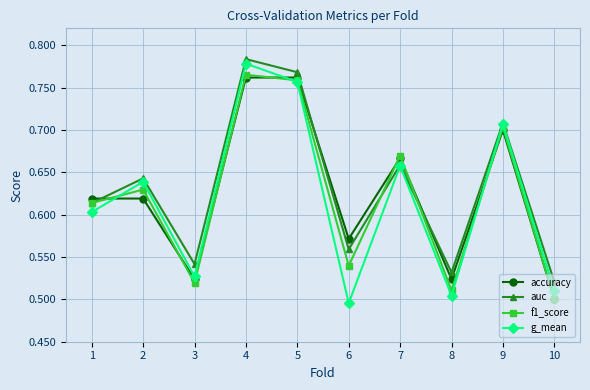

After their last crossing, which series has the higher values: g_mean or f1_score?

g_mean